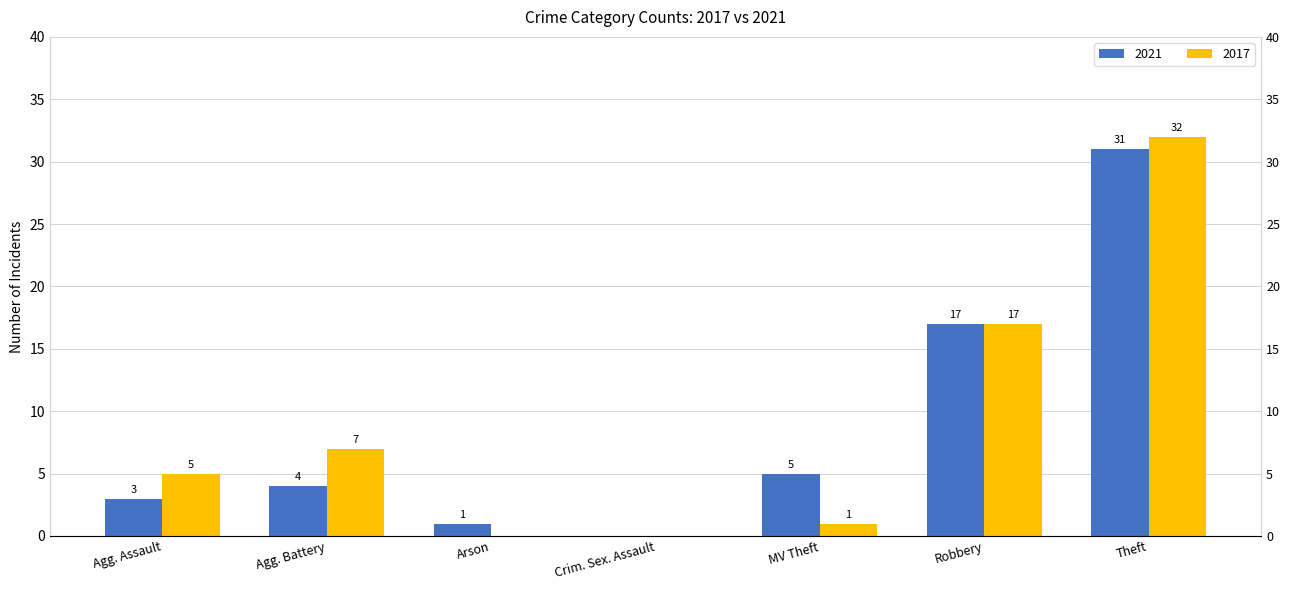

What is the sum of the 2021 values at MV Theft and Agg. Assault?

8